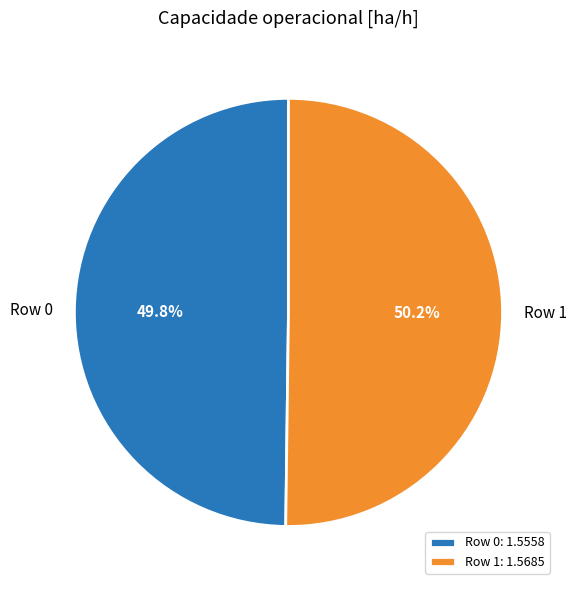

Does any single category account for the majority?

Yes